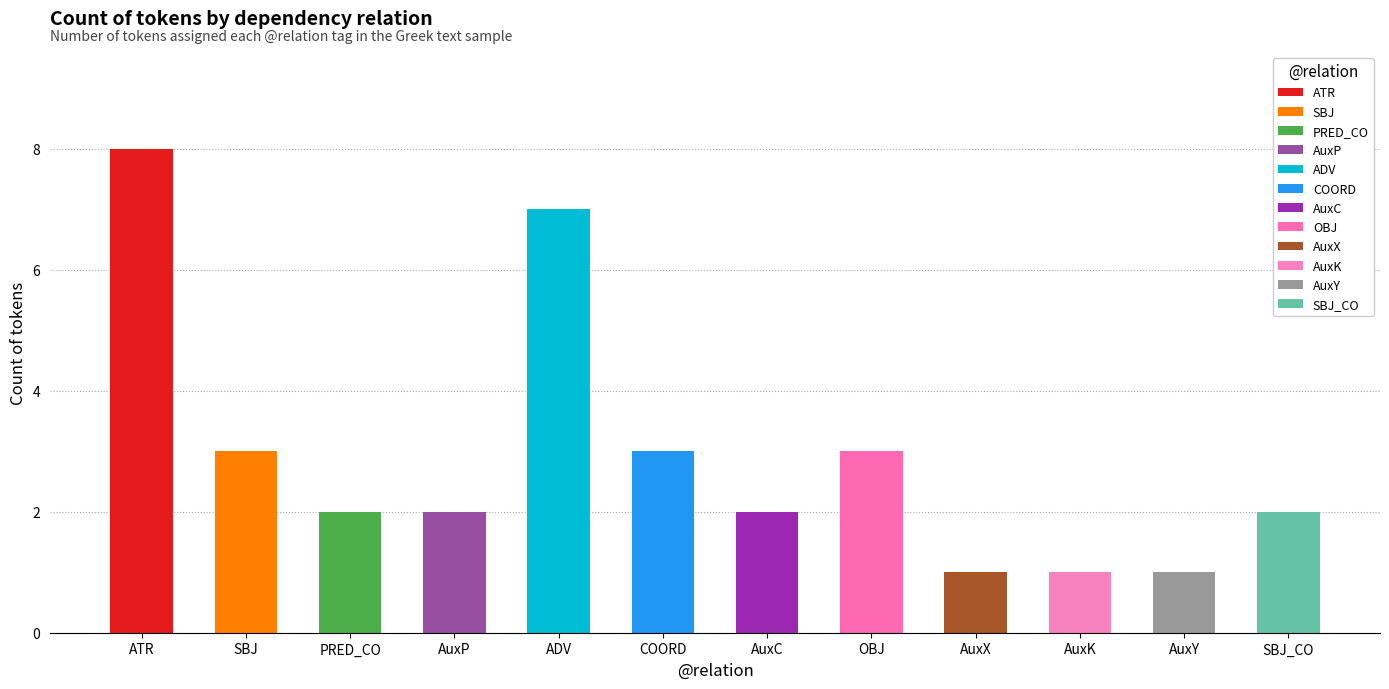

Read the value at PRED_CO.

2